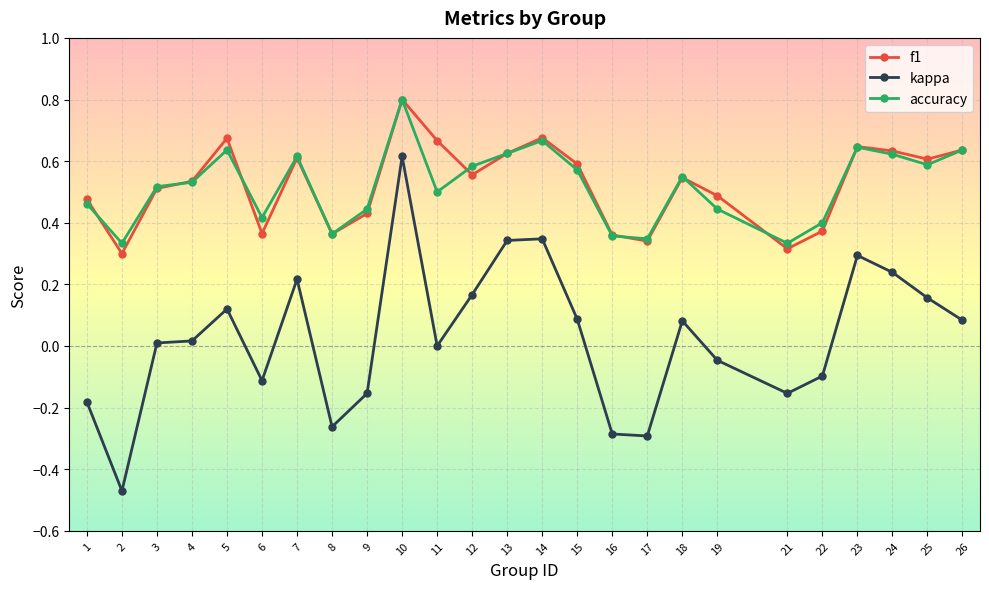

True or false: kappa has more than 0 points higher than both neighbors.

True